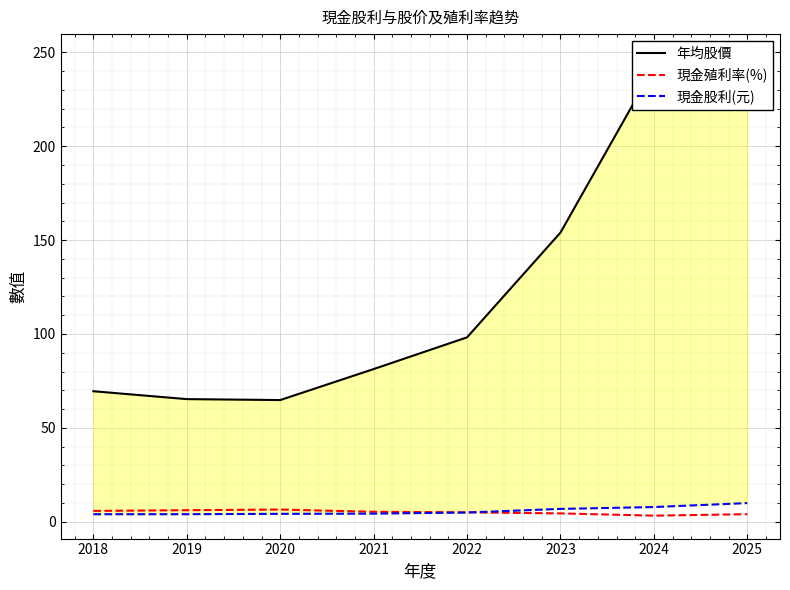

Which has a higher value, 2023 or 2018?

2023